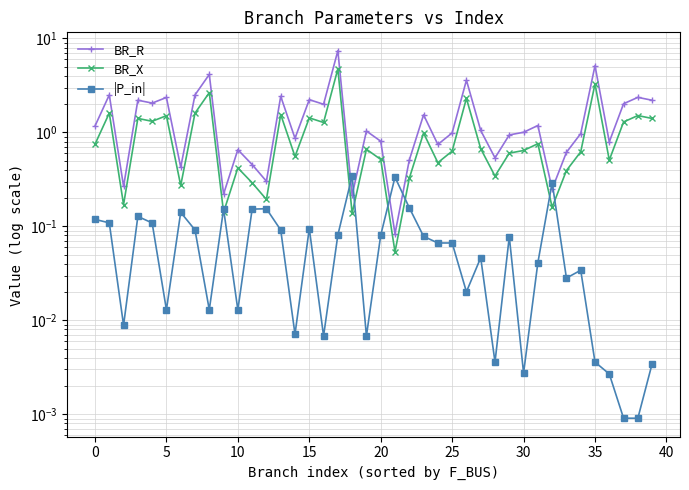

What is the label of the 14th point from the right?

26